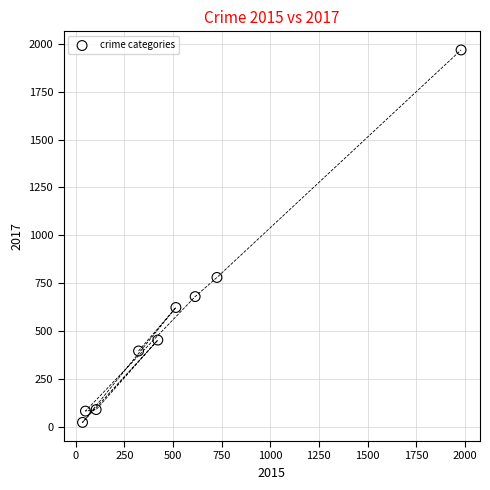

What is the range of X values (max minus min)?

1946